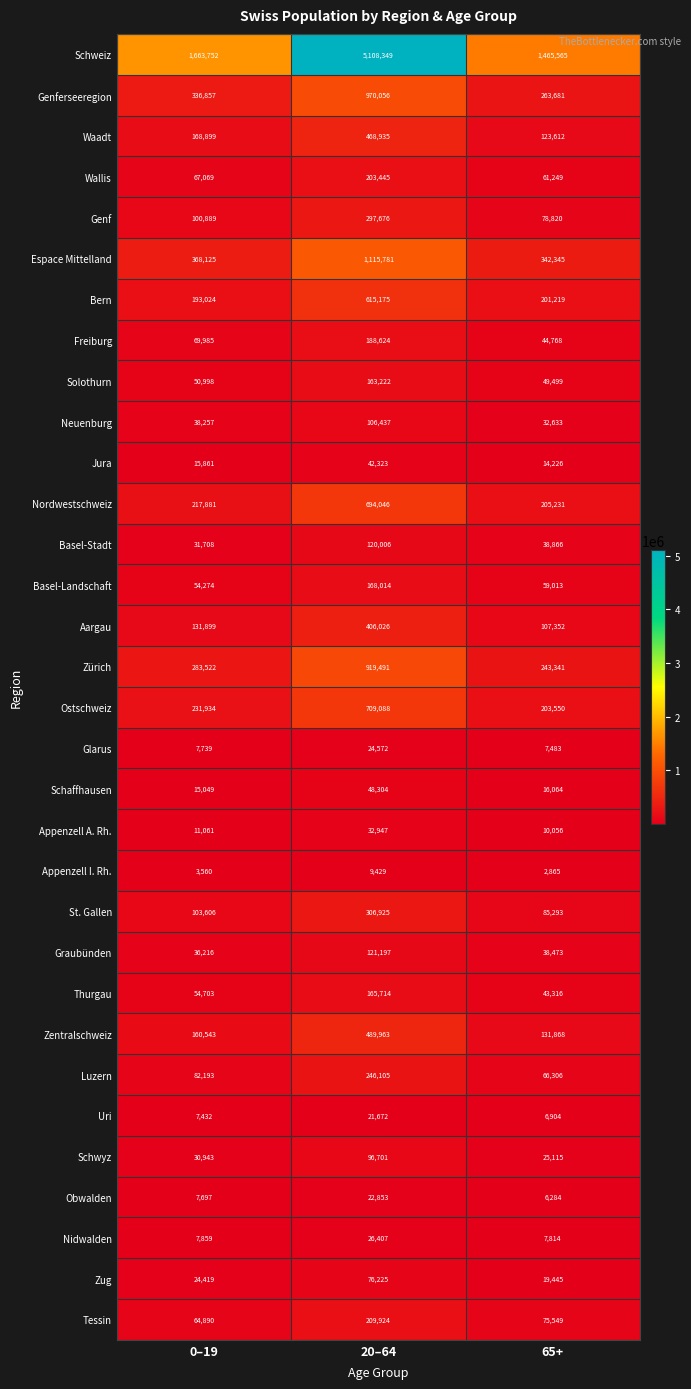

Which series has the widest spread of values?

Schweiz